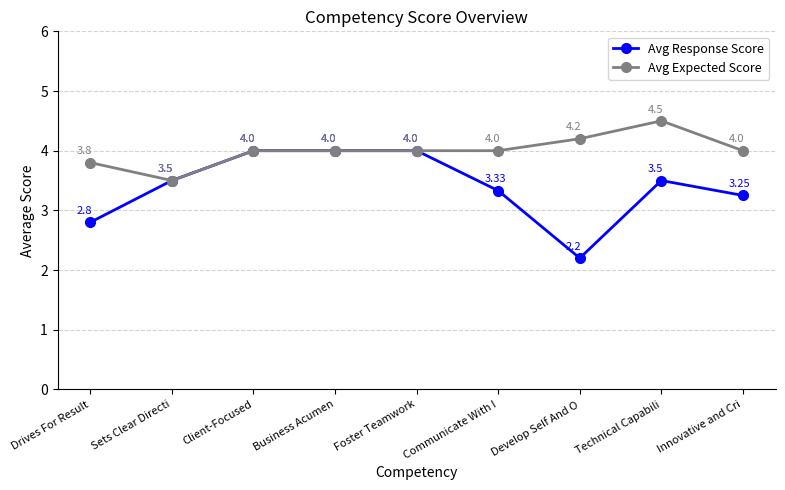

Rank the series by their maximum value, from highest to lowest.

Avg Expected Score, Avg Response Score